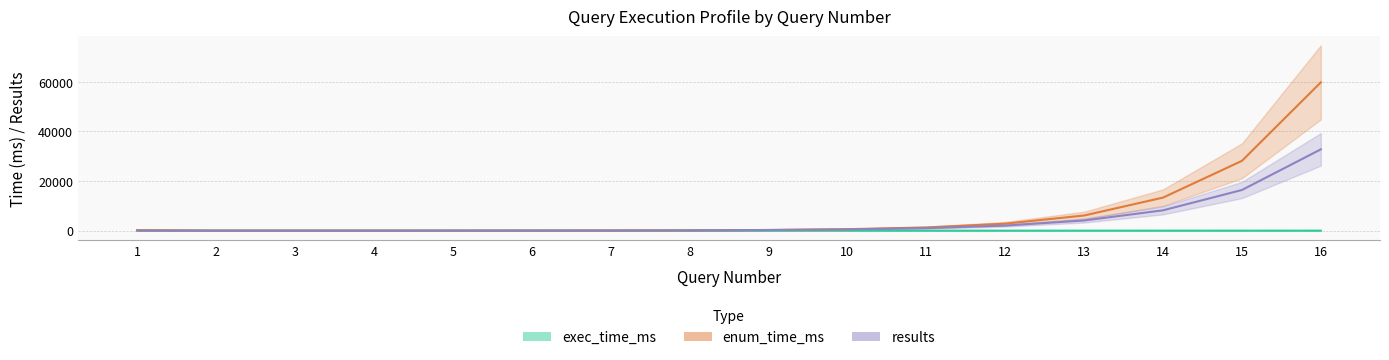

Where does the results series first go above 256?

10